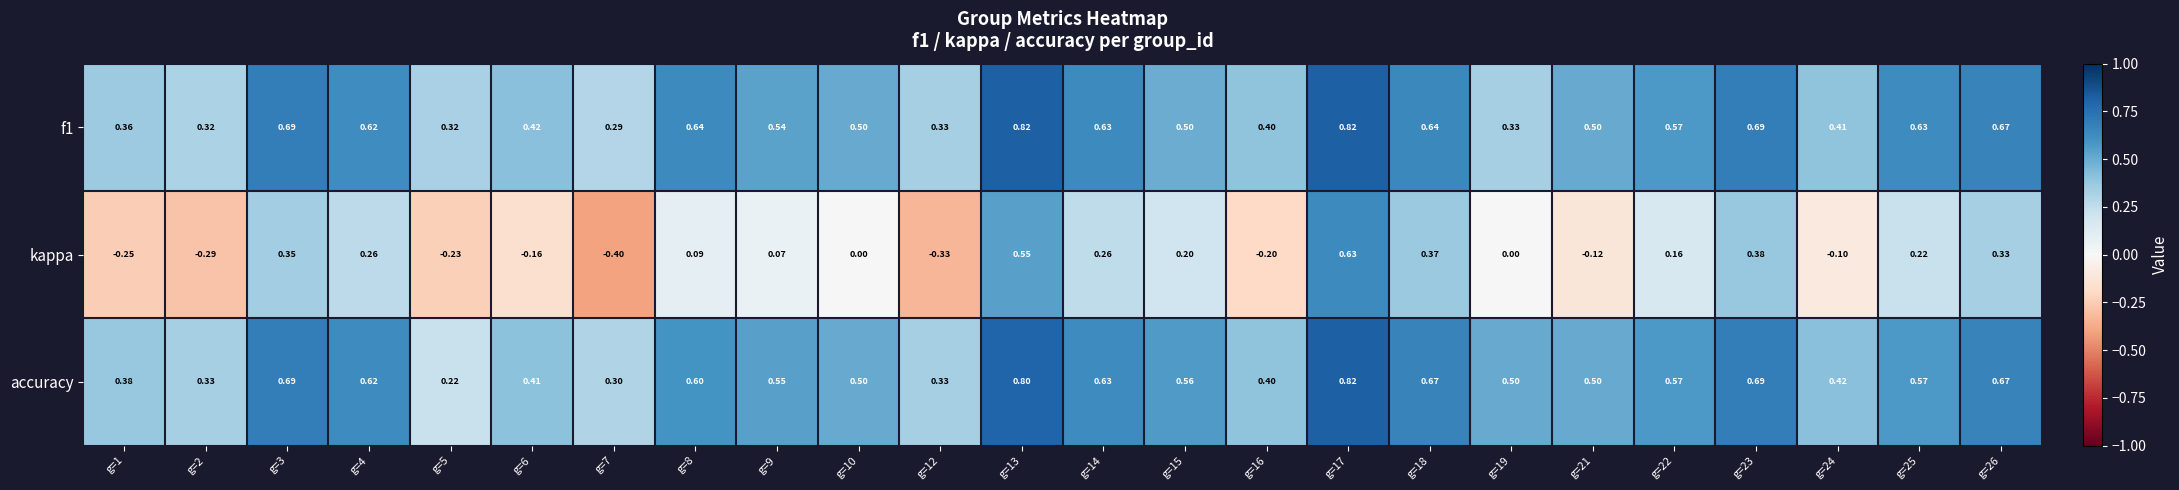

Which series changed the most between g=10 and g=23?

kappa